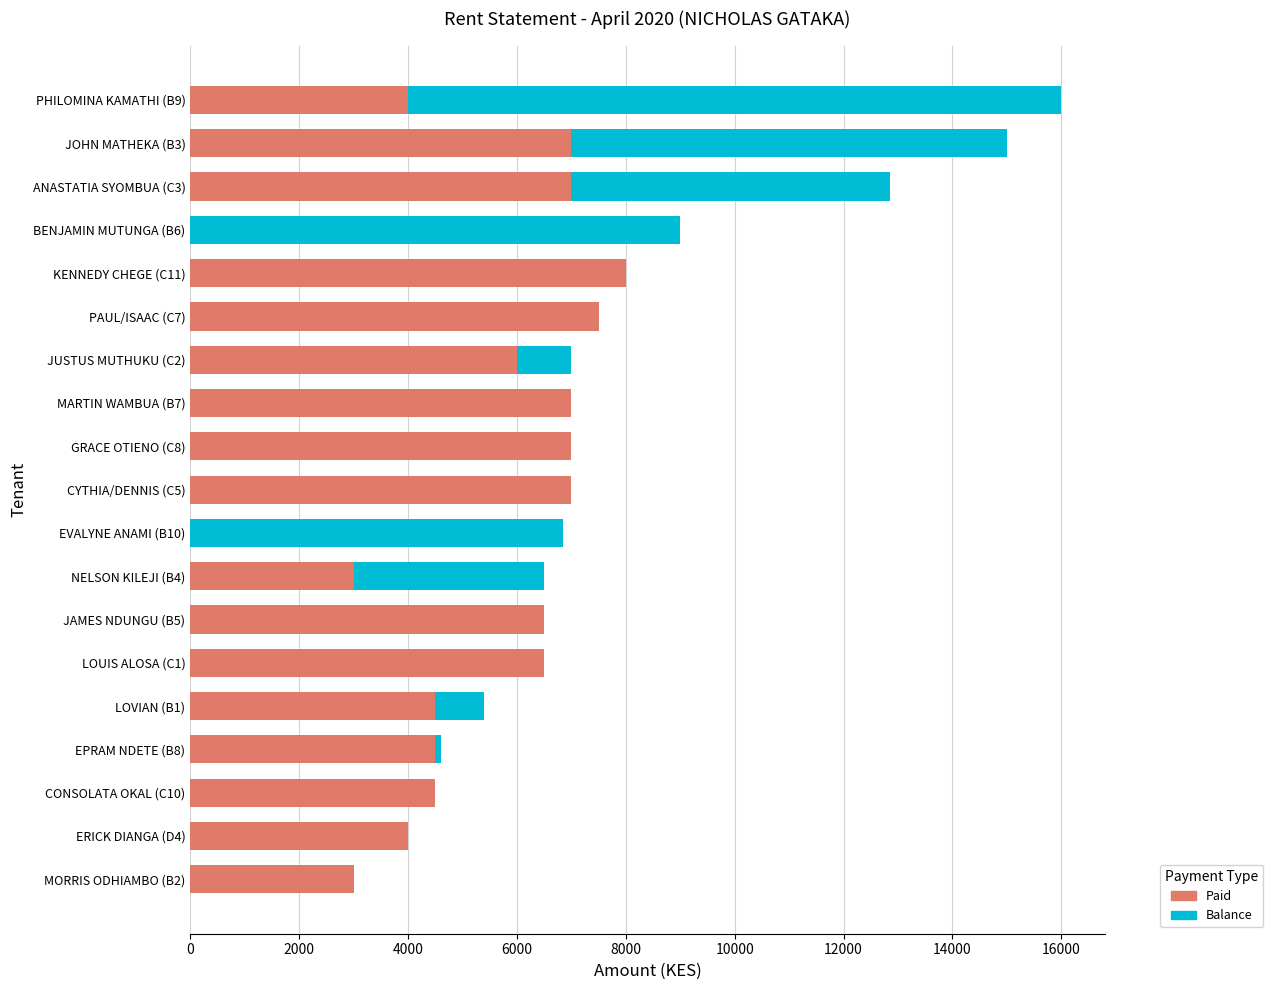

At which category is the sum across all series the highest?

PHILOMINA KAMATHI (B9)